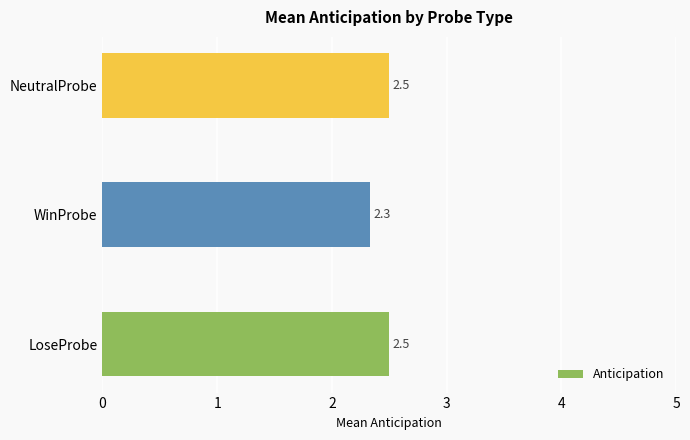

Between NeutralProbe and WinProbe, which is larger?

NeutralProbe